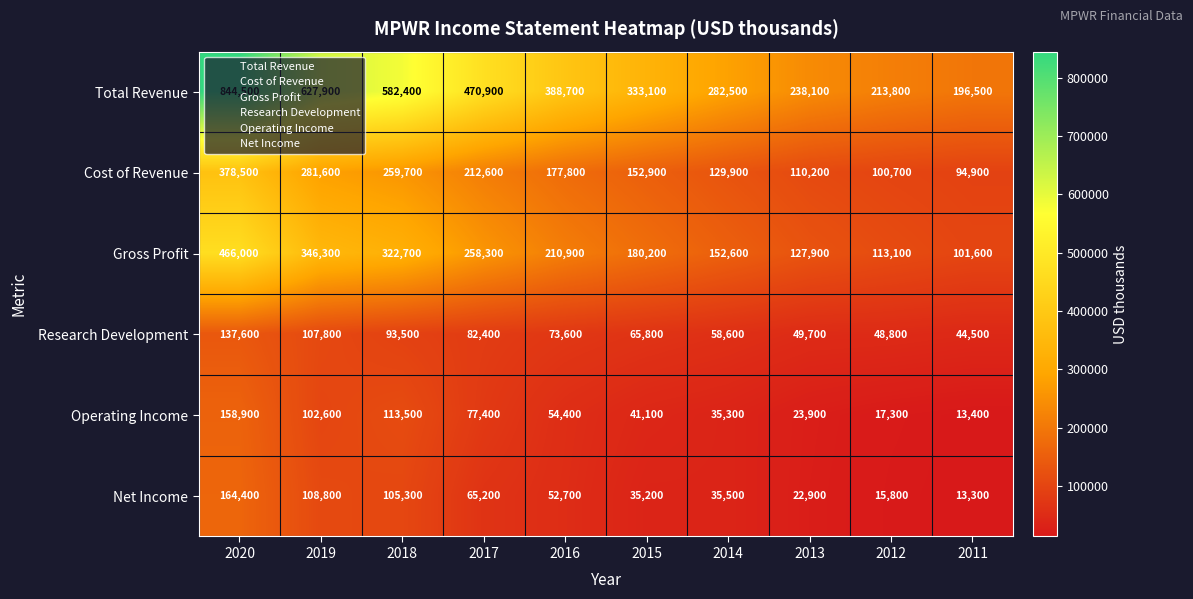

Which series changed the most between 2013 and 2012?

Total Revenue